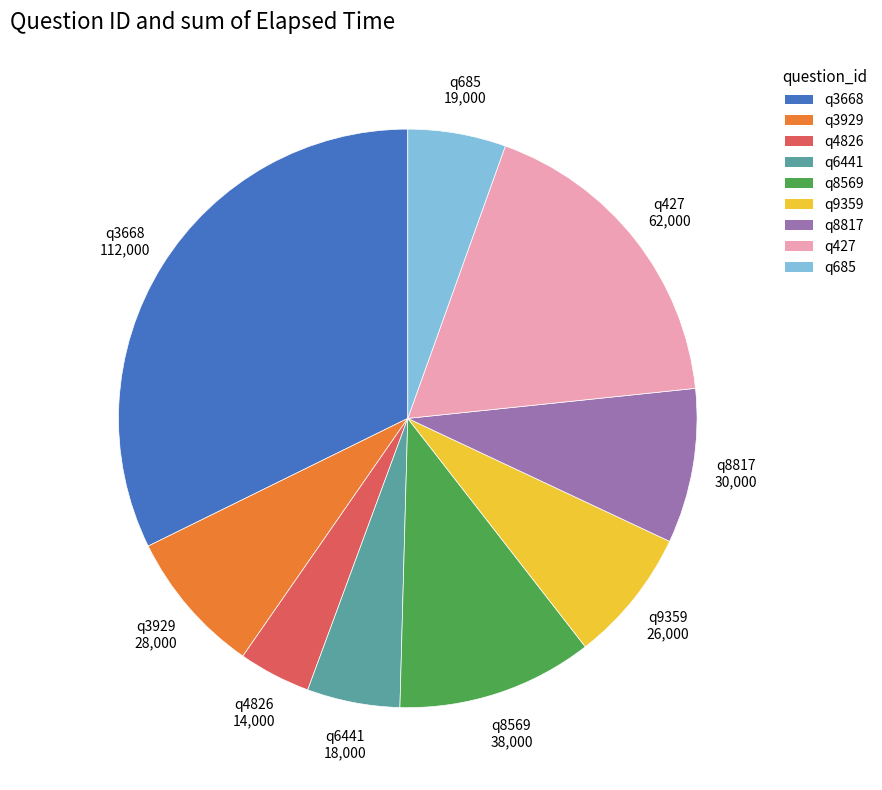

Is the sum of q3668 and q3929 greater than half?

No